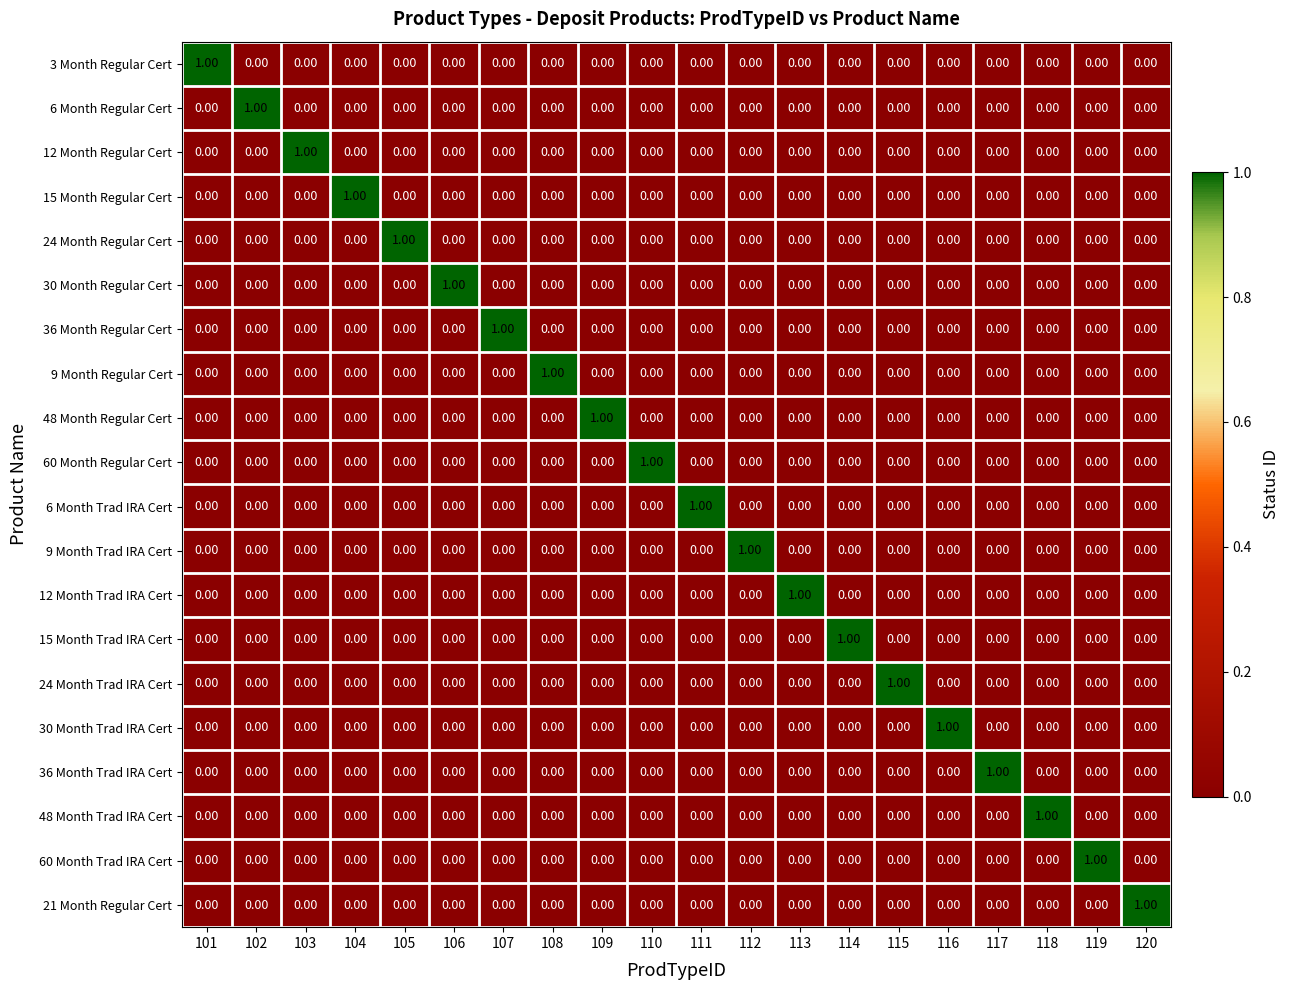

Count the number of data series in this chart.

20